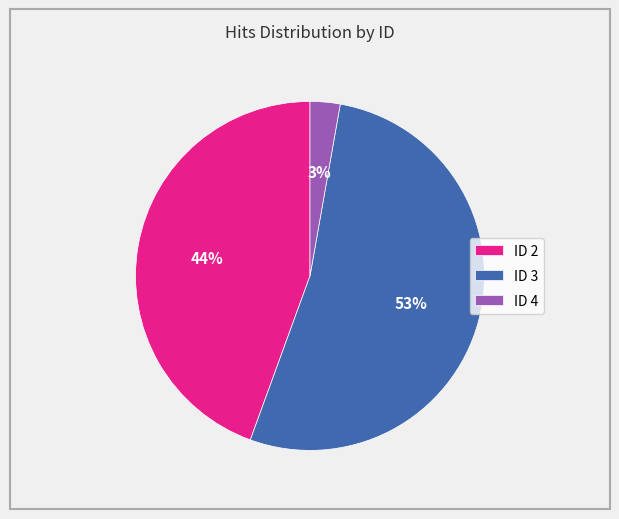

Is the sum of ID 2 and ID 3 greater than half?

Yes